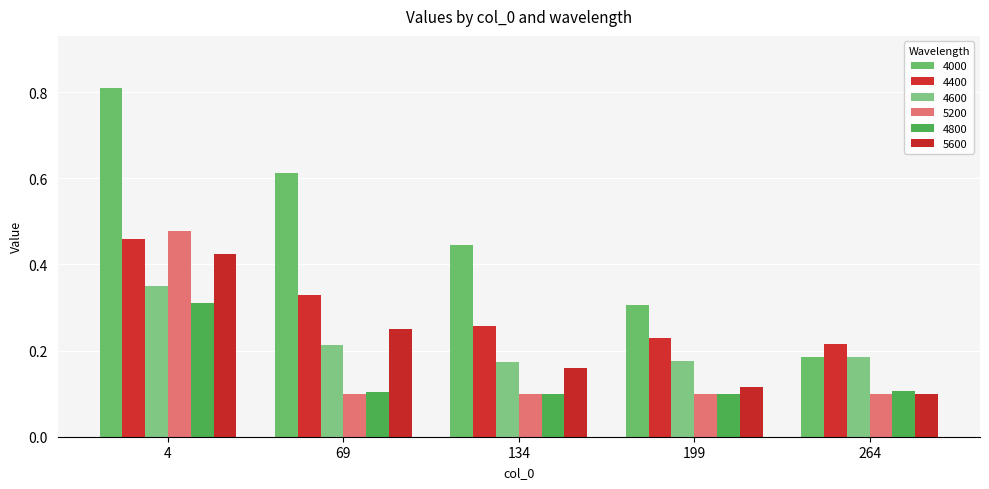

What is the value of the 4000 bar at the 1st from the left?

0.8